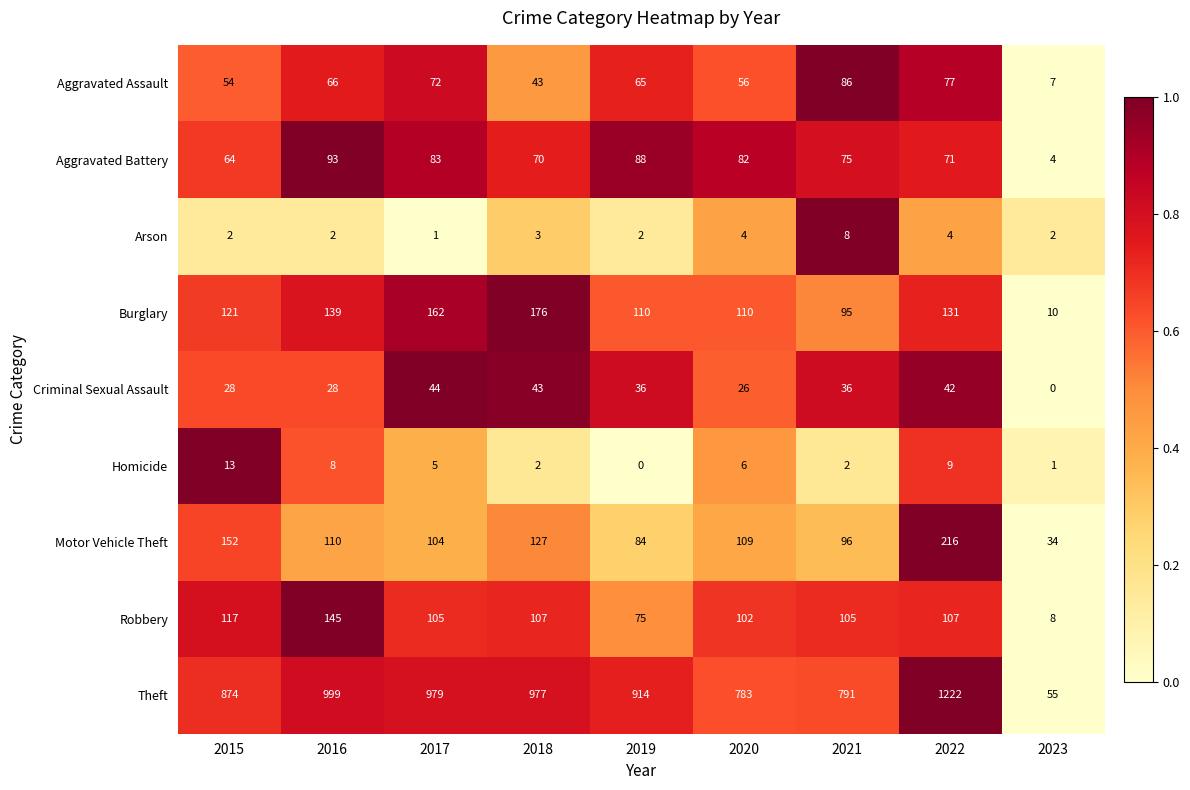

Where is Theft nearest to the value 638?

2020